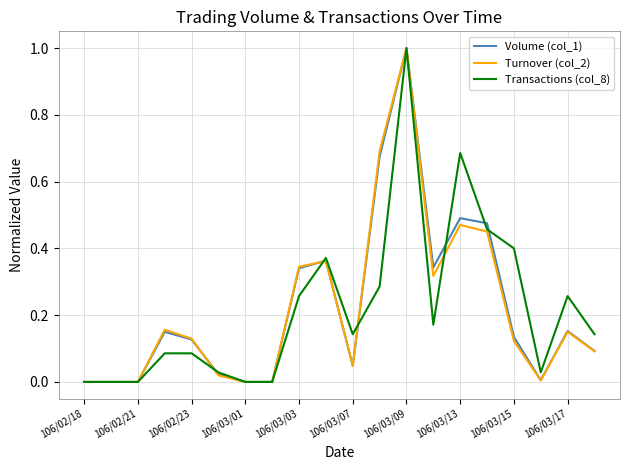

How many interior local peaks does the Transactions (col_8) series have?

4